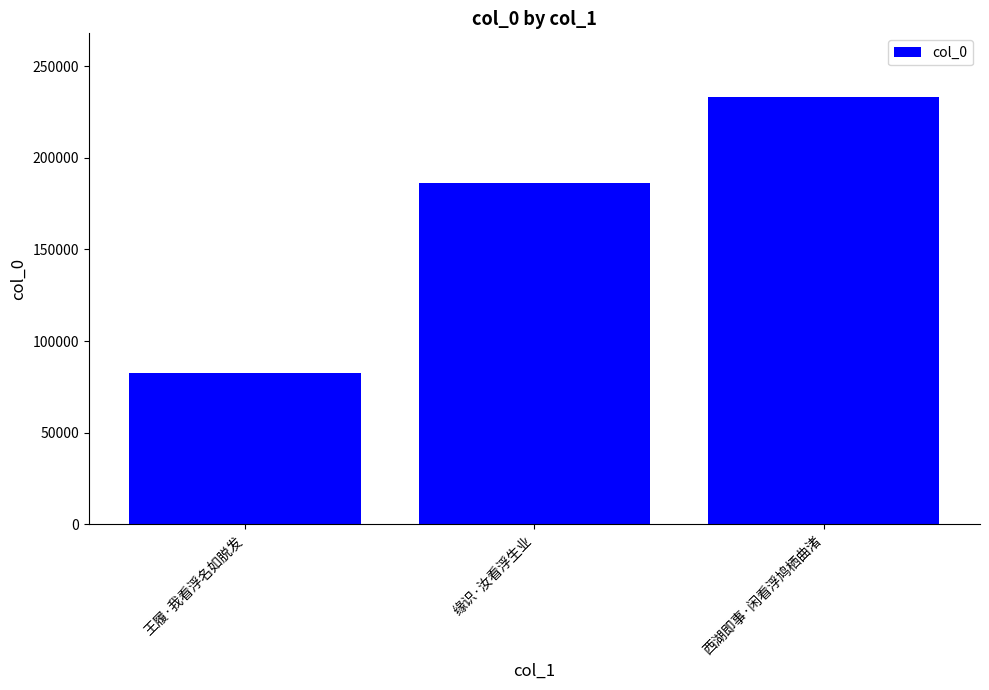

What is the difference between the second highest and minimum values?

103455